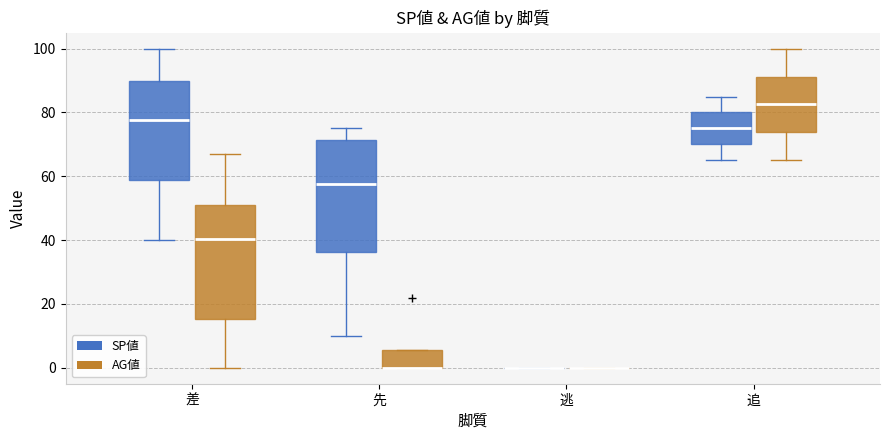

Reading left to right, read every box against the y-axis: the position of its median line, the range the box covers, and the ends of its whiskers. The values are not printed on the chart, so give them approximately, as read against the axis.

差 (SP値): median 78, box 58 to 90, whiskers 40 to 100
差 (AG値): median 40, box 16 to 52, whiskers 0 to 68
先 (SP値): median 58, box 36 to 72, whiskers 10 to 76
先 (AG値): median 0 (drawn on the box's lower edge), box 0 to 6, whiskers 0 to 6
逃 (SP値): box collapsed to a line at 0, whiskers 0 to 0
逃 (AG値): box collapsed to a line at 0, whiskers 0 to 0
追 (SP値): median 76, box 70 to 80, whiskers 66 to 86
追 (AG値): median 82, box 74 to 92, whiskers 66 to 100